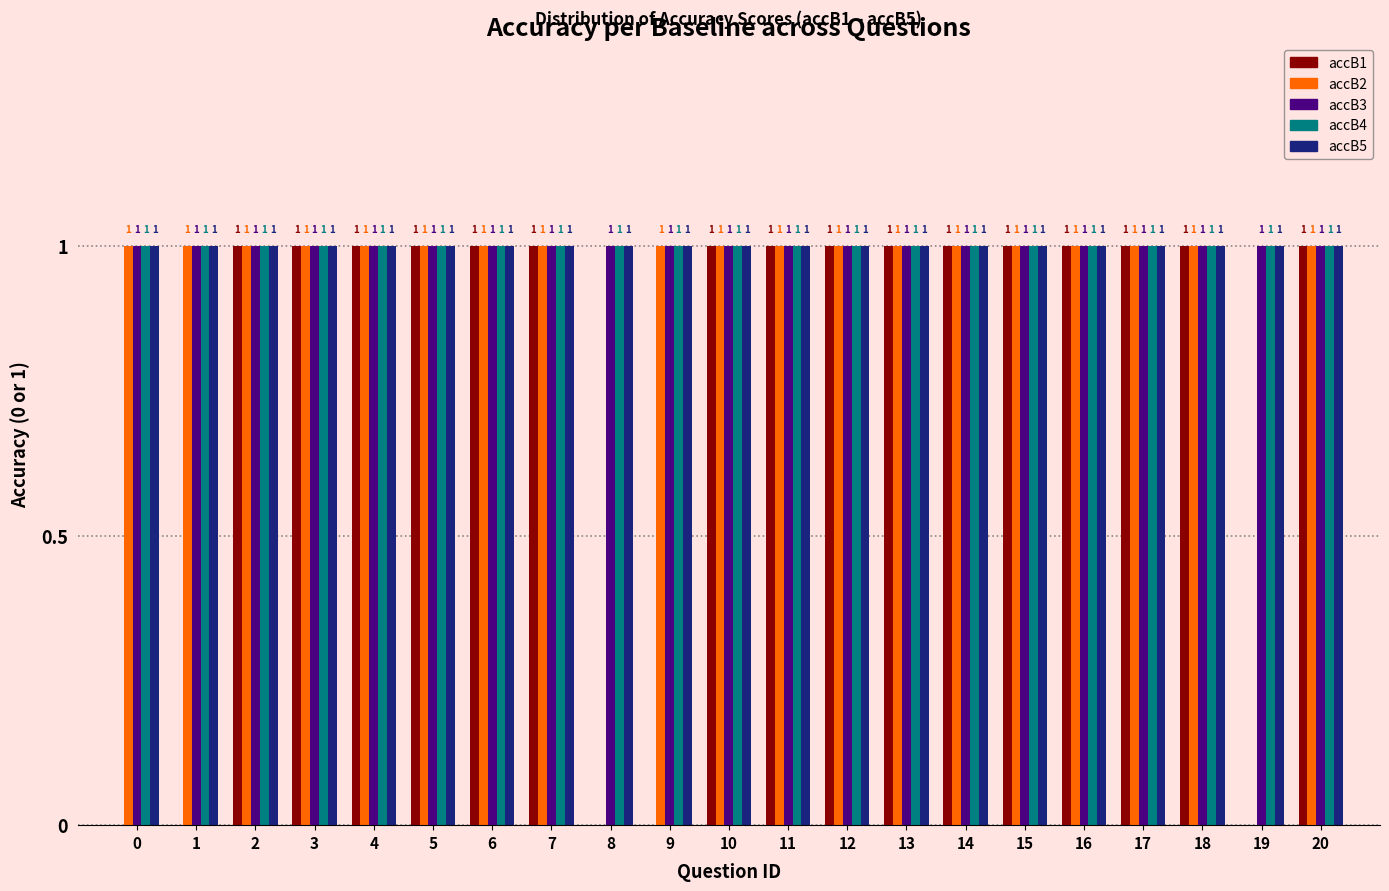

Reading left to right, list all the values displayed in this chart.

accB1: 0=0	1=0	2=1	3=1	4=1	5=1	6=1	7=1	8=0	9=0	10=1	11=1	12=1	13=1	14=1	15=1	16=1	17=1	18=1	19=0	20=1
accB2: 0=1	1=1	2=1	3=1	4=1	5=1	6=1	7=1	8=0	9=1	10=1	11=1	12=1	13=1	14=1	15=1	16=1	17=1	18=1	19=0	20=1
accB3: 0=1	1=1	2=1	3=1	4=1	5=1	6=1	7=1	8=1	9=1	10=1	11=1	12=1	13=1	14=1	15=1	16=1	17=1	18=1	19=1	20=1
accB4: 0=1	1=1	2=1	3=1	4=1	5=1	6=1	7=1	8=1	9=1	10=1	11=1	12=1	13=1	14=1	15=1	16=1	17=1	18=1	19=1	20=1
accB5: 0=1	1=1	2=1	3=1	4=1	5=1	6=1	7=1	8=1	9=1	10=1	11=1	12=1	13=1	14=1	15=1	16=1	17=1	18=1	19=1	20=1